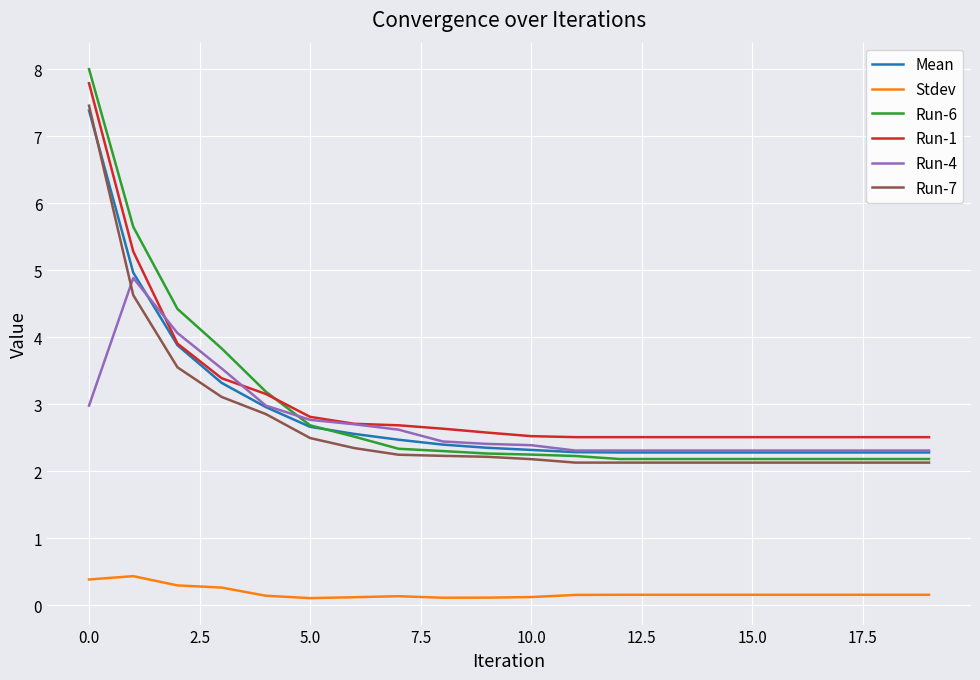

True or false: Stdev and Run-4 cross at least once.

False